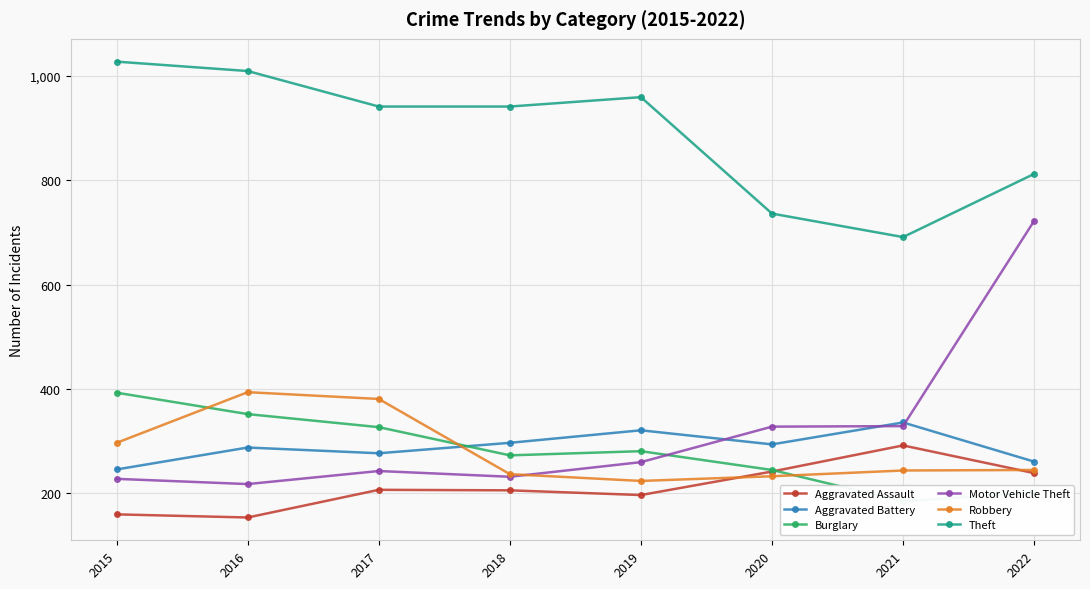

Does the chart display data point markers on the line(s)?

Yes